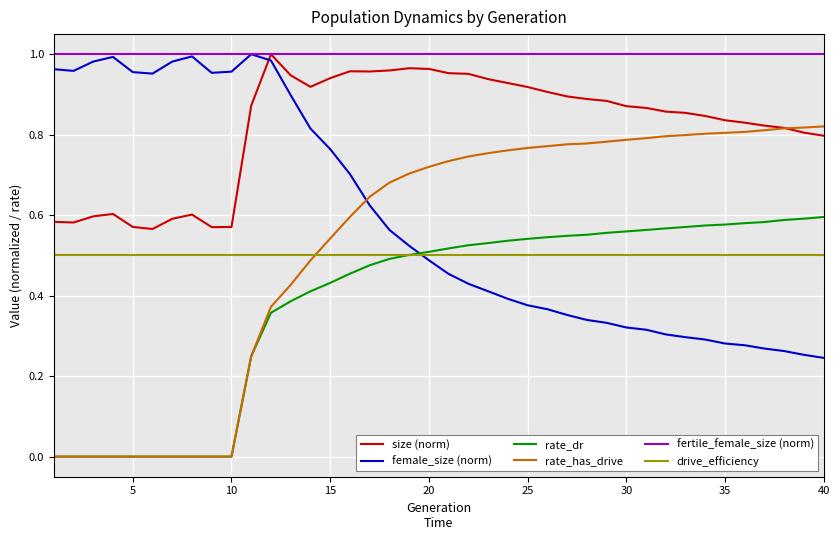

Which series has the largest total across all categories?

fertile_female_size (norm)